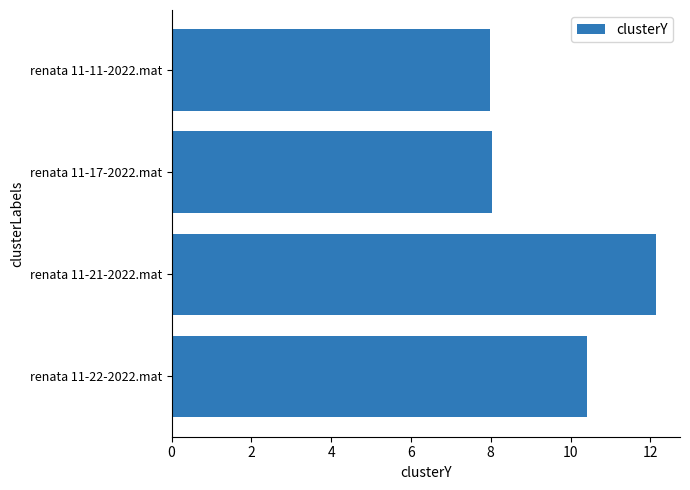

At which label is the value closest to 10?

renata 11-22-2022.mat